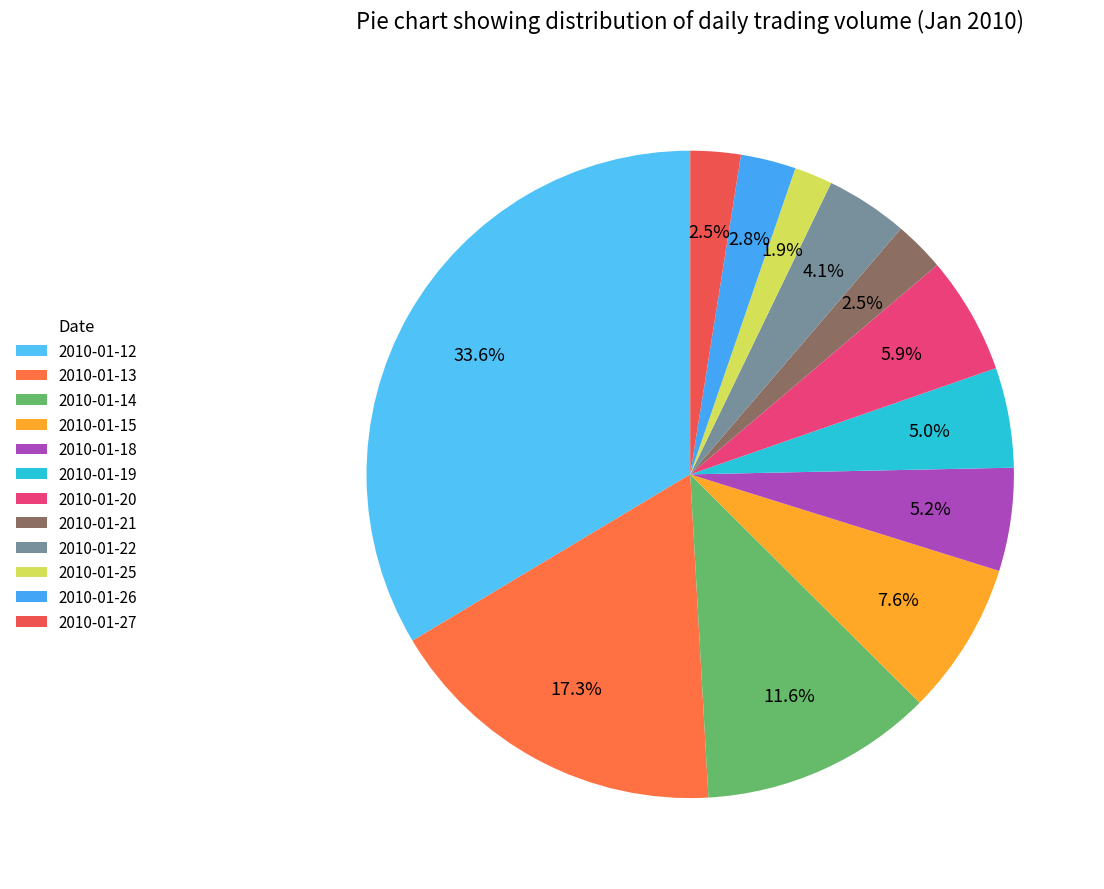

To the nearest percent, what portion does 2010-01-25 represent?

2%